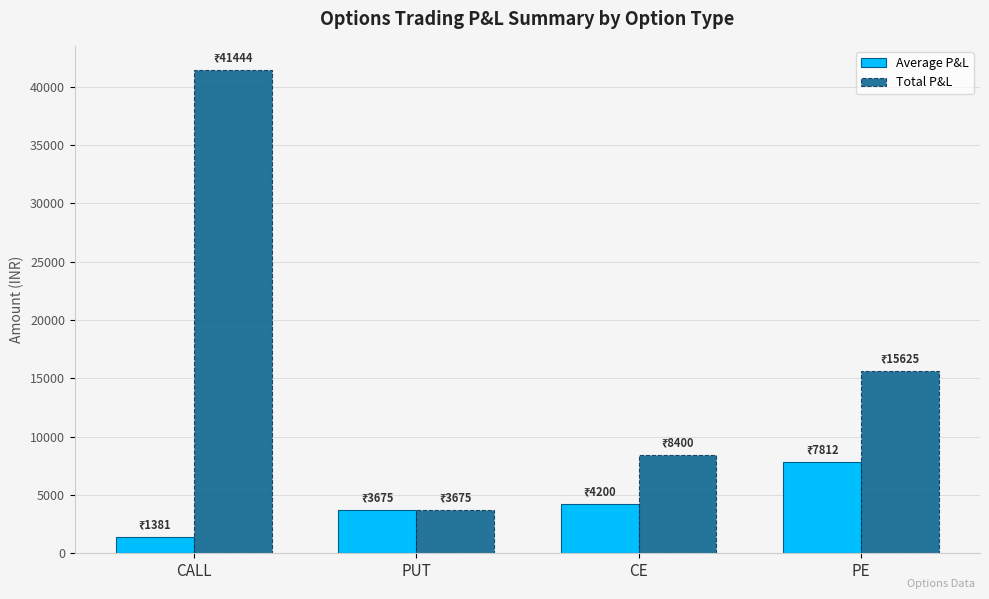

At how many categories does at least one series exceed 6738?

3